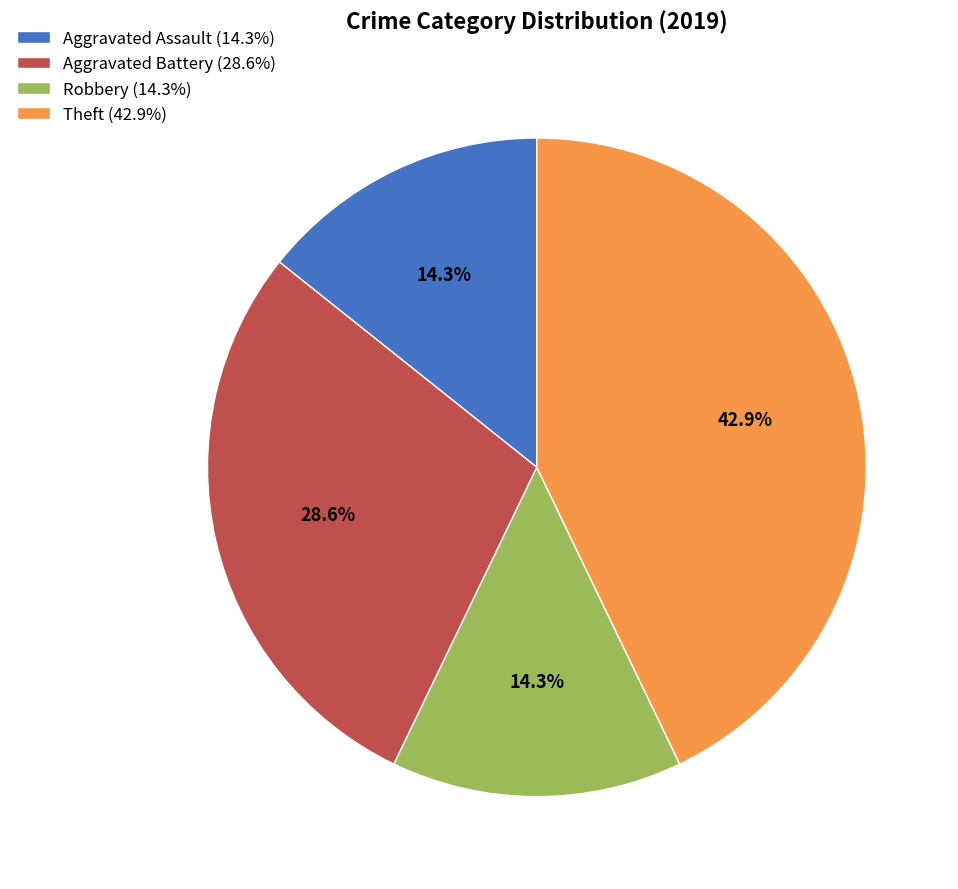

What percentage is the Theft slice, to the nearest percent?

43%